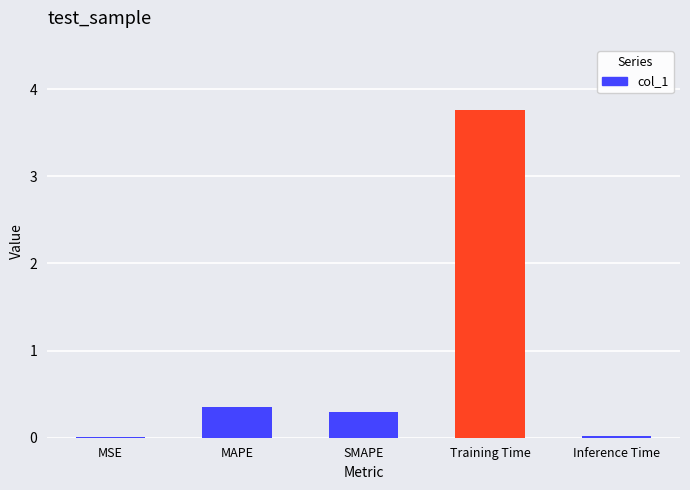

Which has a higher value, MAPE or Training Time?

Training Time